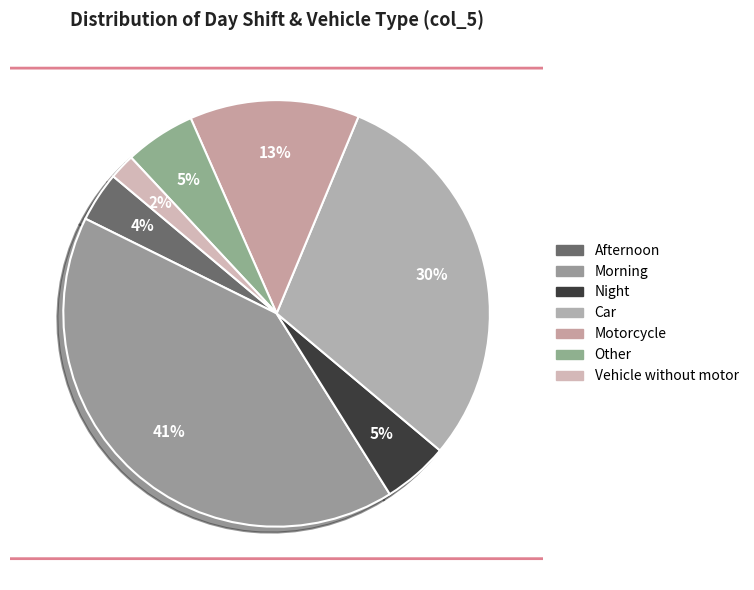

What is the change in value from Morning to Other?

-71.7